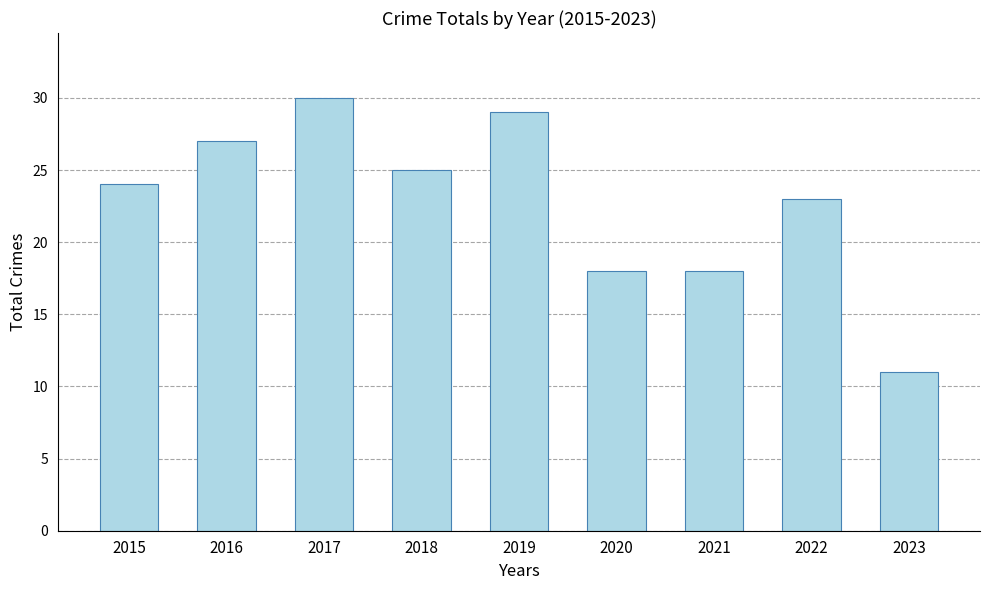

What value does the data have at 2015, to the nearest 5?

25